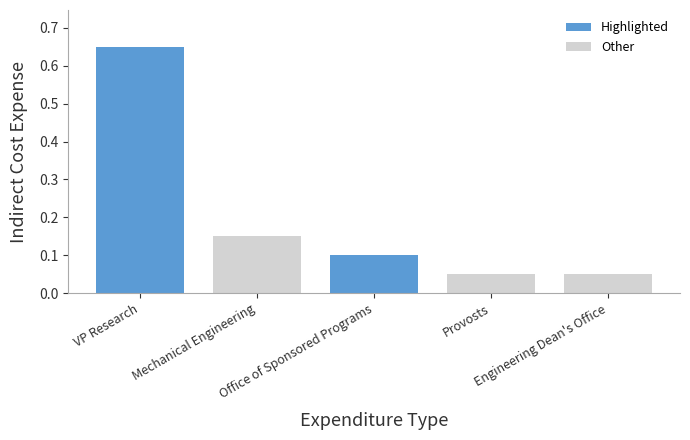

What is the difference between the maximum and second lowest values?

0.6